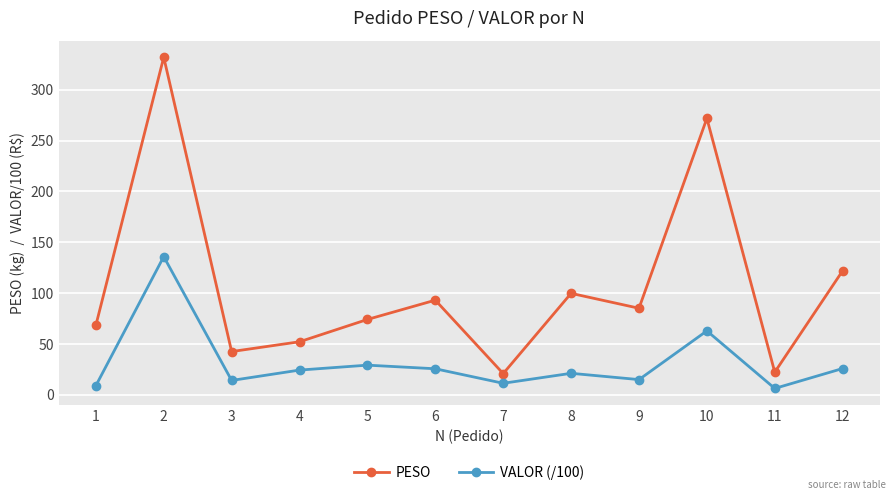

Where is the first local minimum for VALOR (/100)?

3